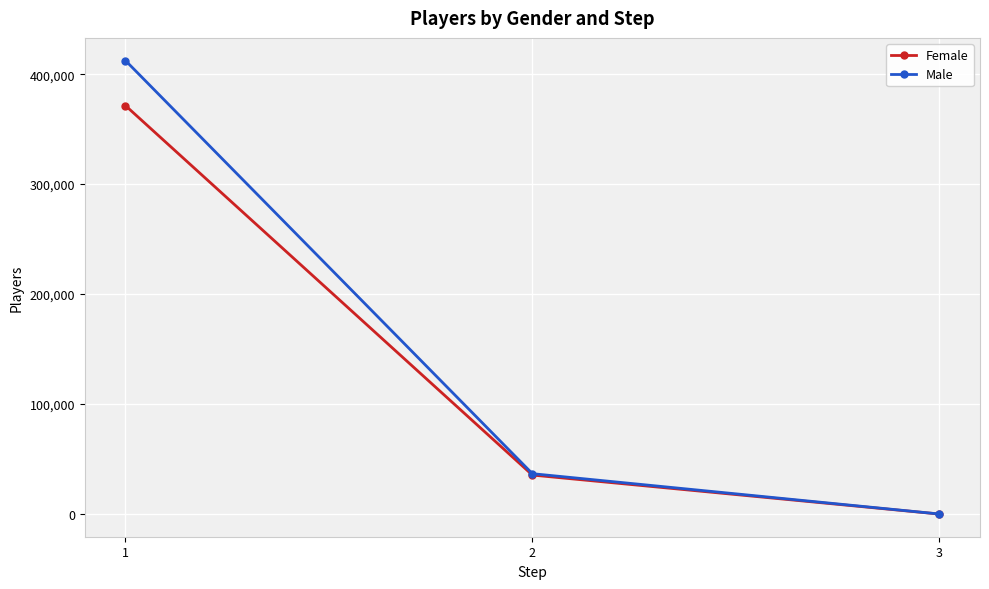

What is the value of the Male point at the 2nd from the left?

36741